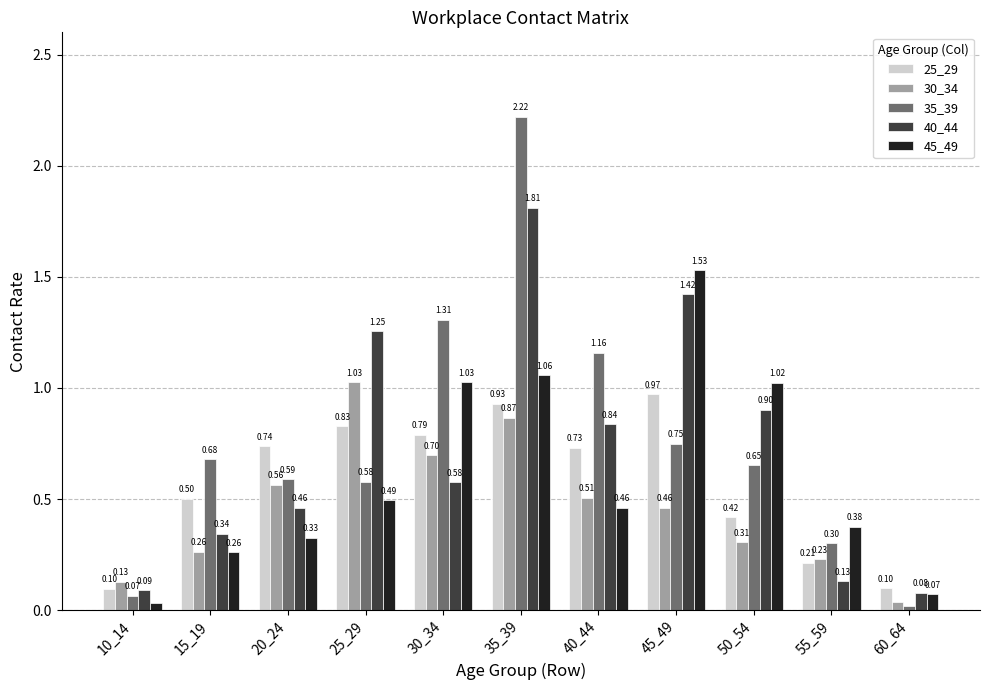

How many bars are there in total?

55